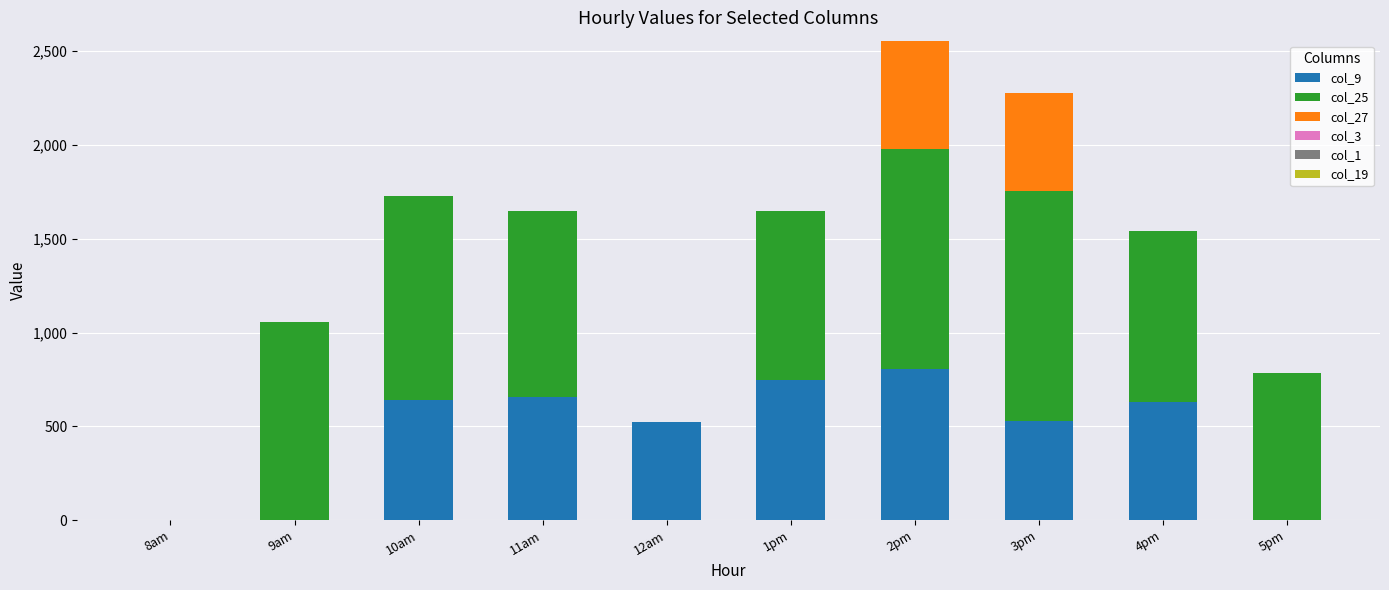

At which category is the sum across all series the highest?

2pm